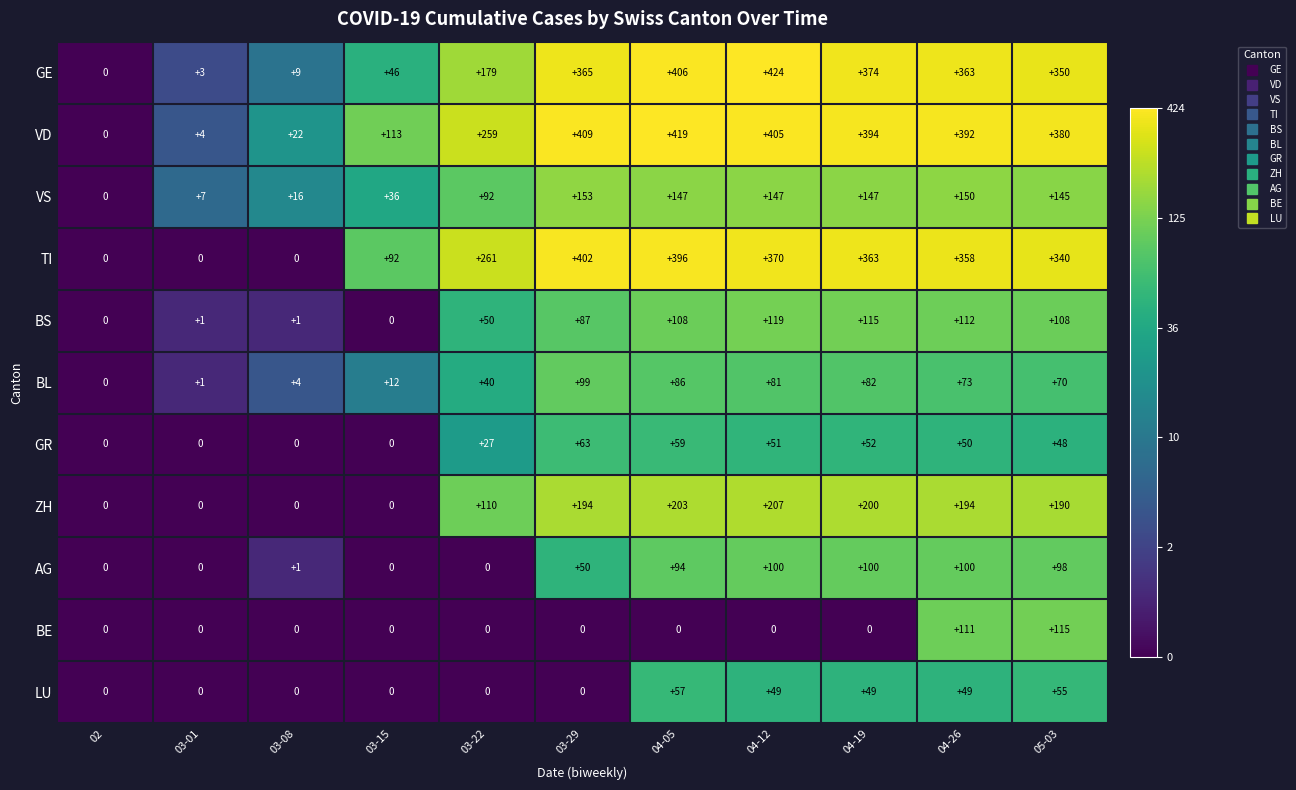

Rank the series by their maximum value, from lowest to highest.

LU, GR, BL, AG, BE, BS, VS, ZH, TI, VD, GE